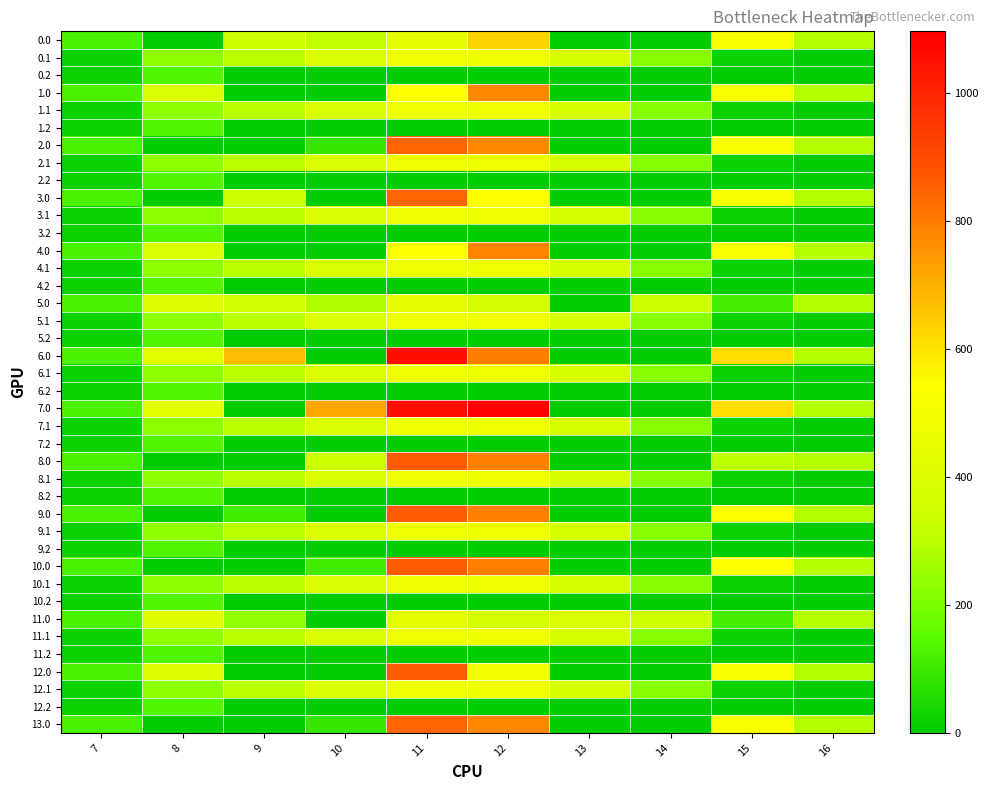

What is the total value across all series at 13?

5370.2